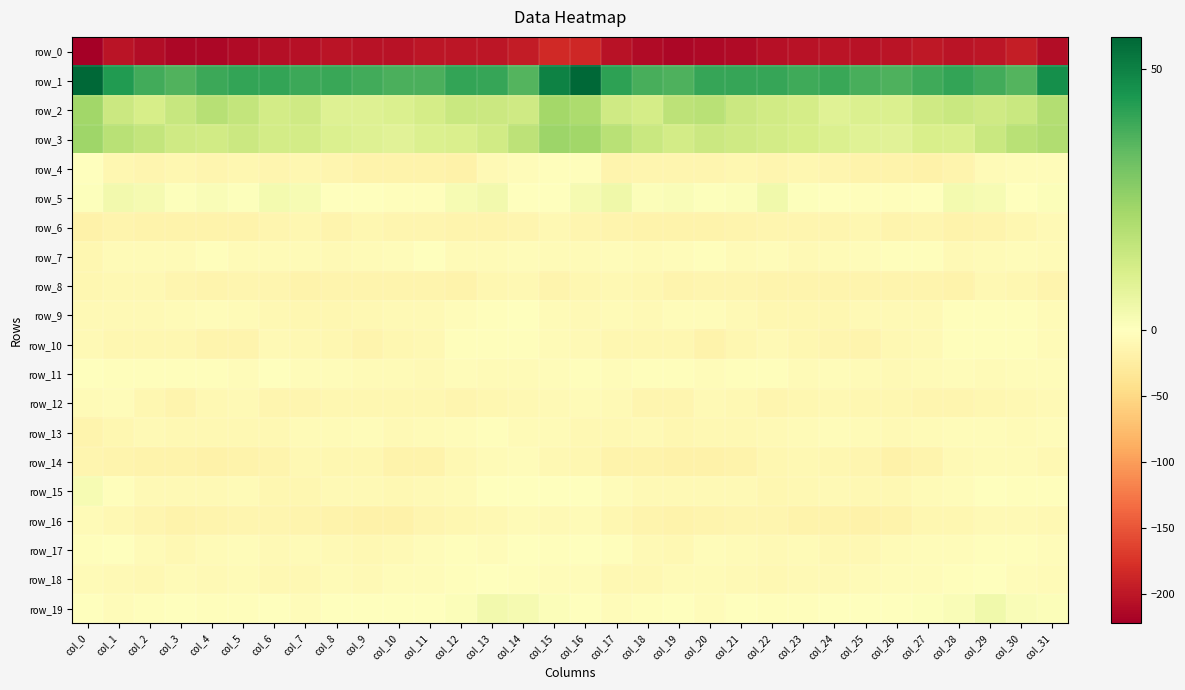

Rank the categories by row_11 value from highest to lowest.

col_0, col_6, col_19, col_3, col_1, col_22, col_21, col_16, col_18, col_2, col_4, col_17, col_15, col_12, col_20, col_5, col_28, col_31, col_24, col_30, col_7, col_8, col_14, col_9, col_13, col_23, col_25, col_27, col_29, col_10, col_26, col_11